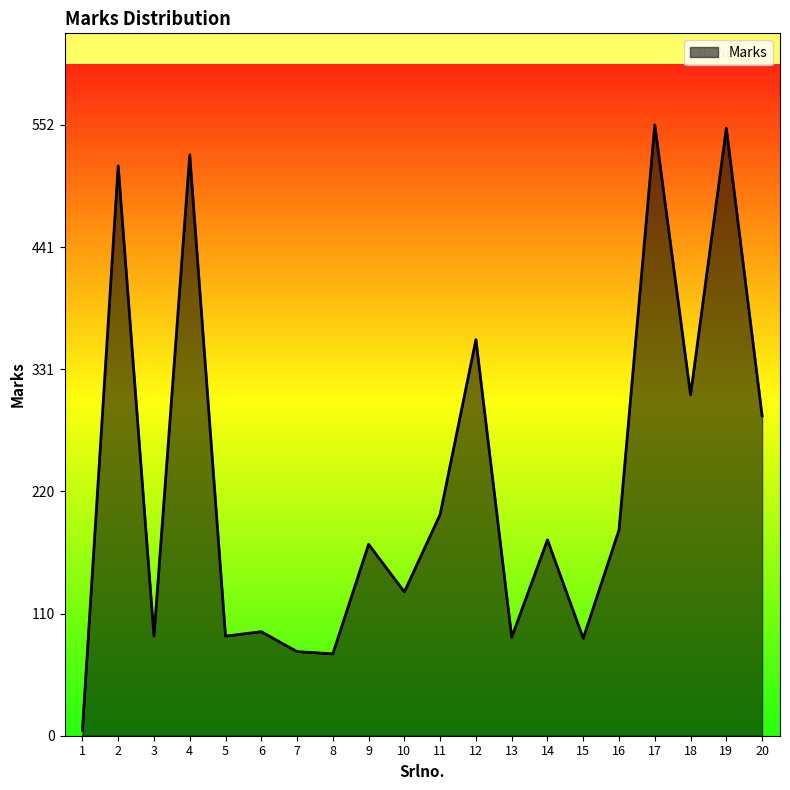

What is the sum of all values?

4568